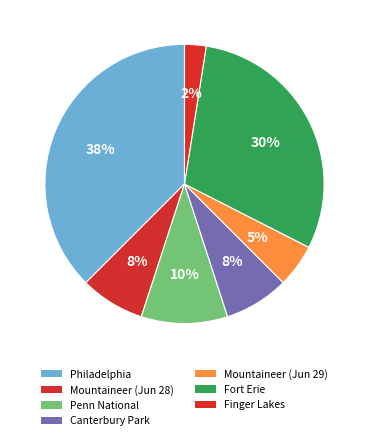

How many slices are in this pie chart?

7